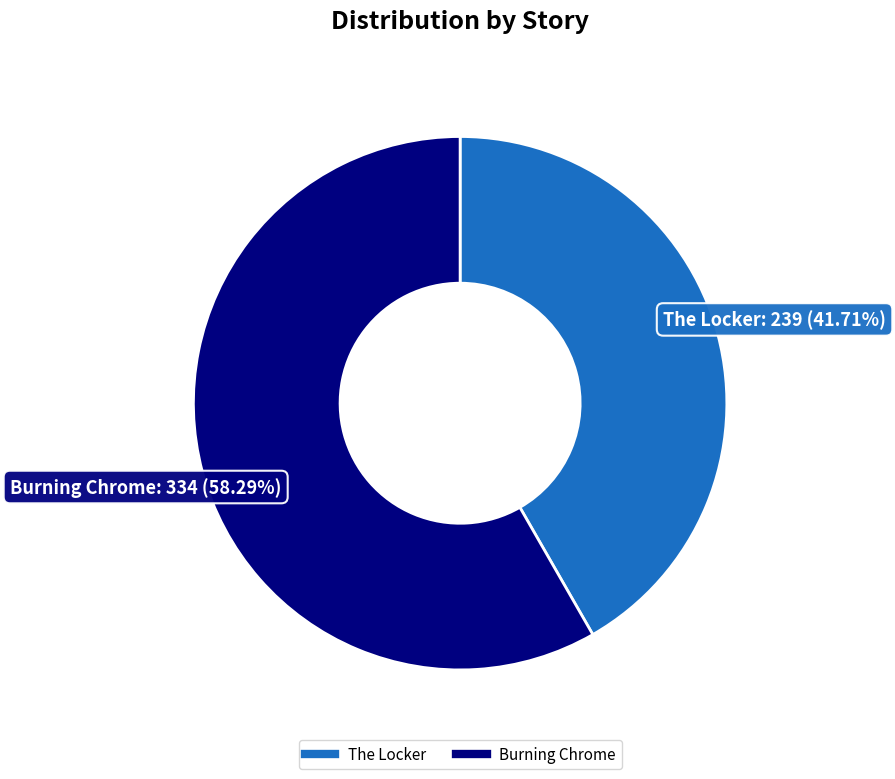

What percentage is NOT represented by Burning Chrome?

41.7%